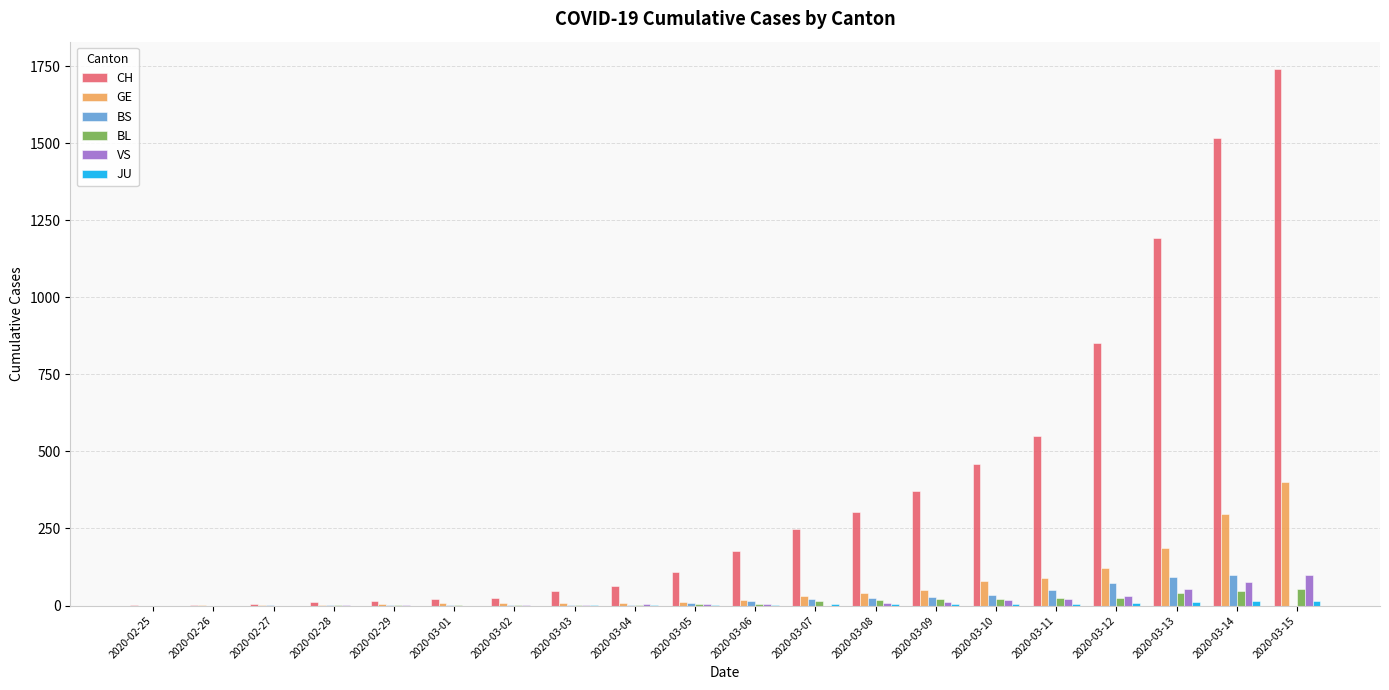

Which series changed the most between 2020-02-25 and 2020-03-10?

CH